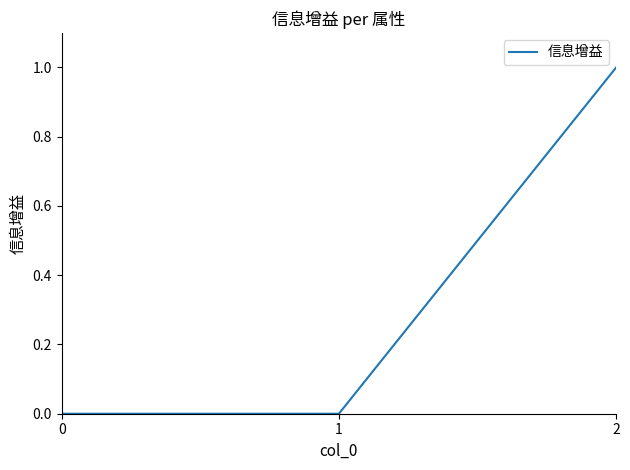

Reading left to right, extract all data points from this chart.

0	0	1